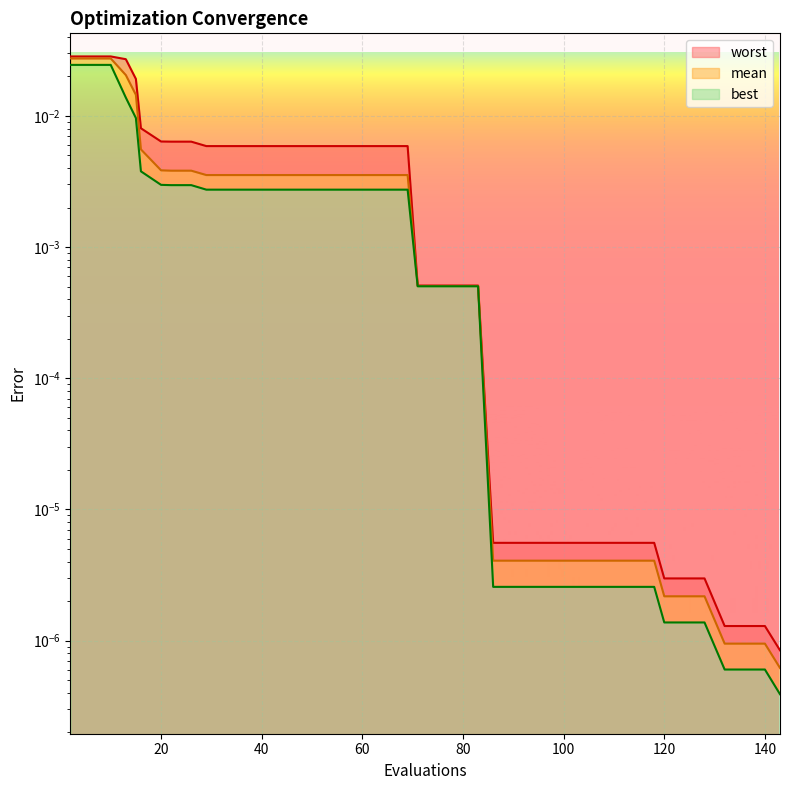

Which category has the highest value across all series?

2